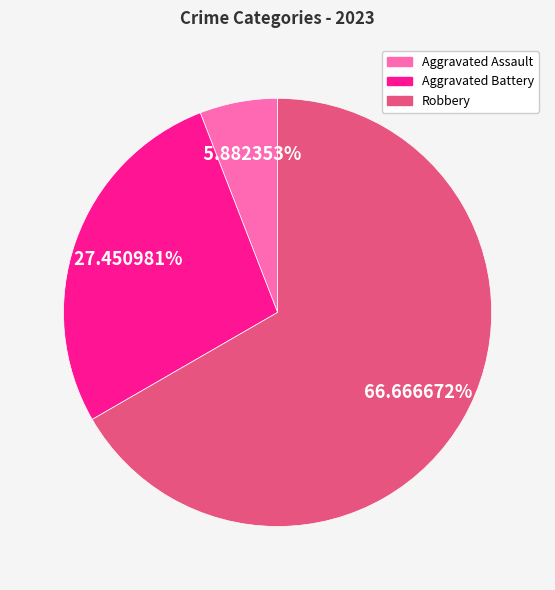

Is there a majority slice in this chart?

Yes